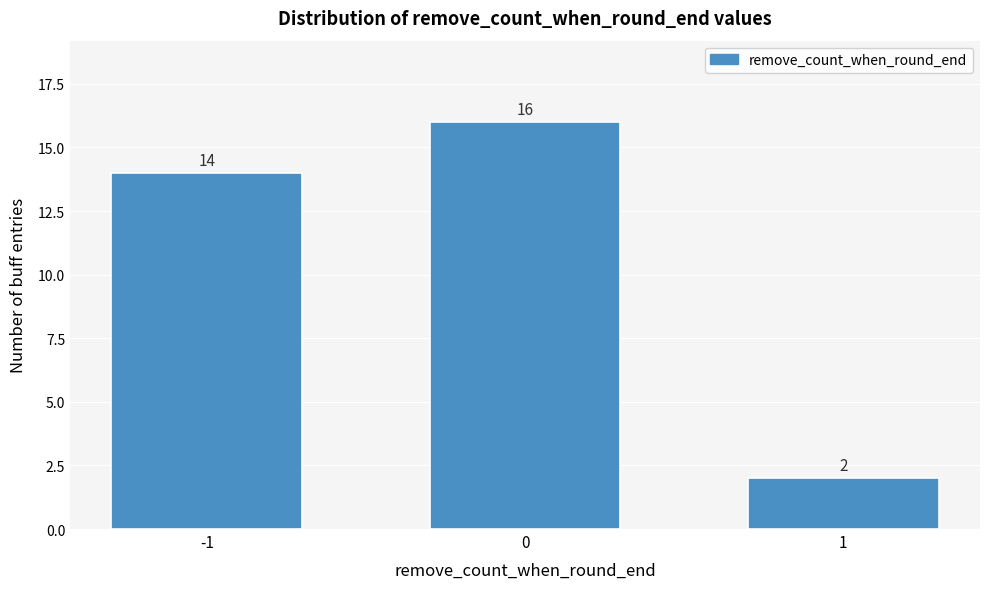

Reading left to right, list all the values displayed in this chart.

14	16	2